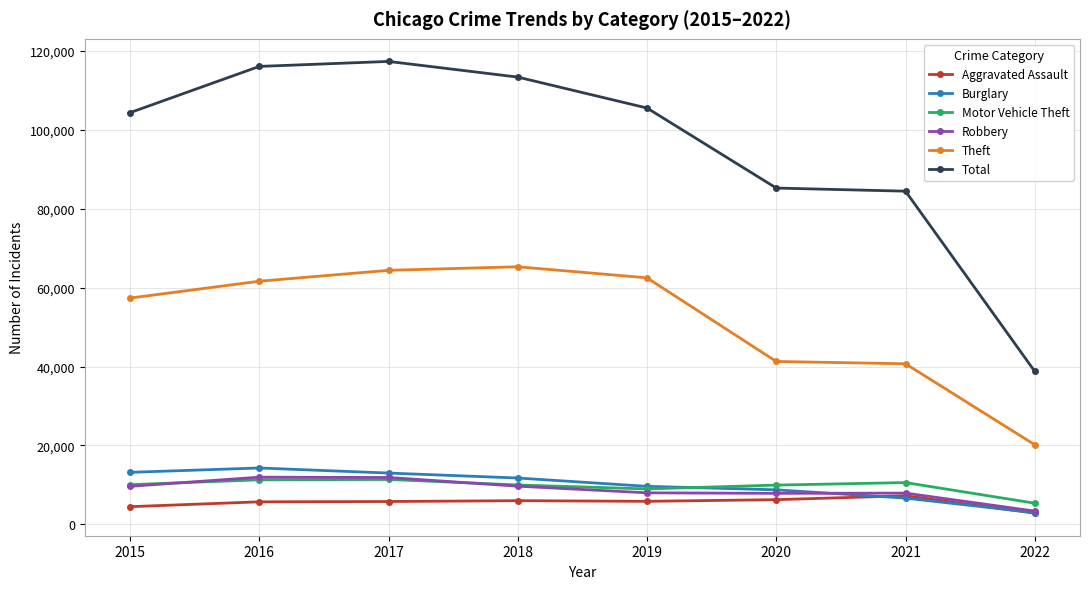

What is the sum of all Aggravated Assault values?

44172